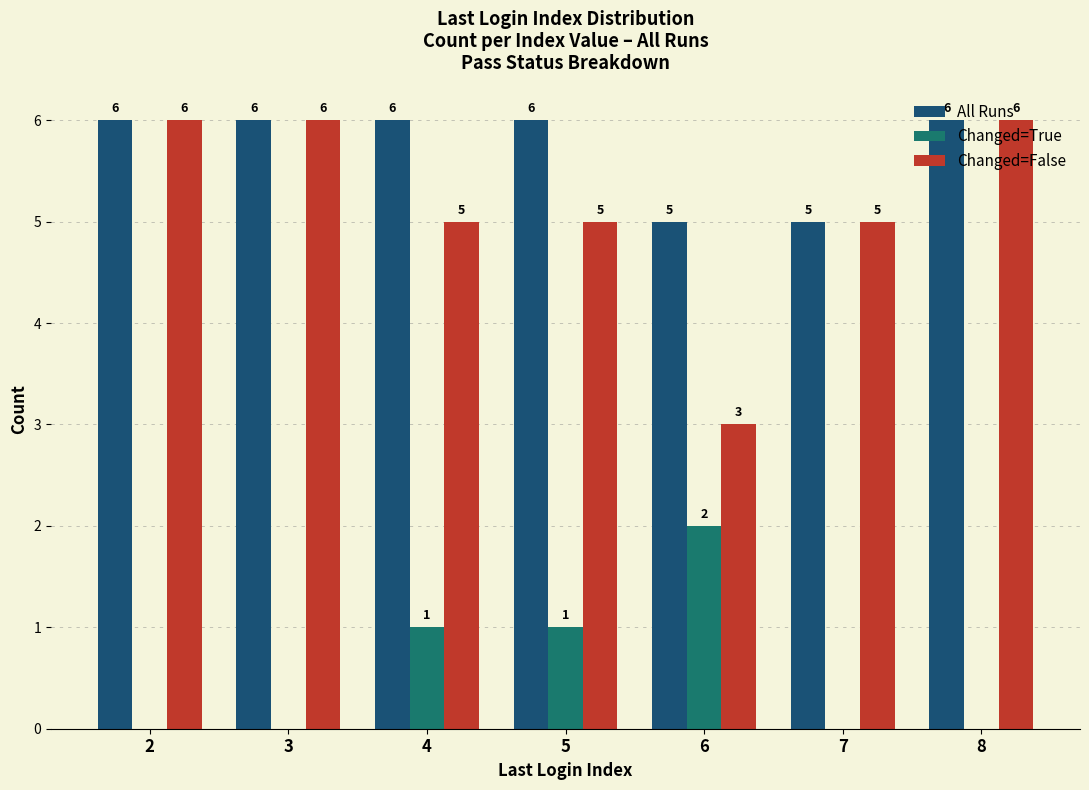

What is the greatest value displayed?

6